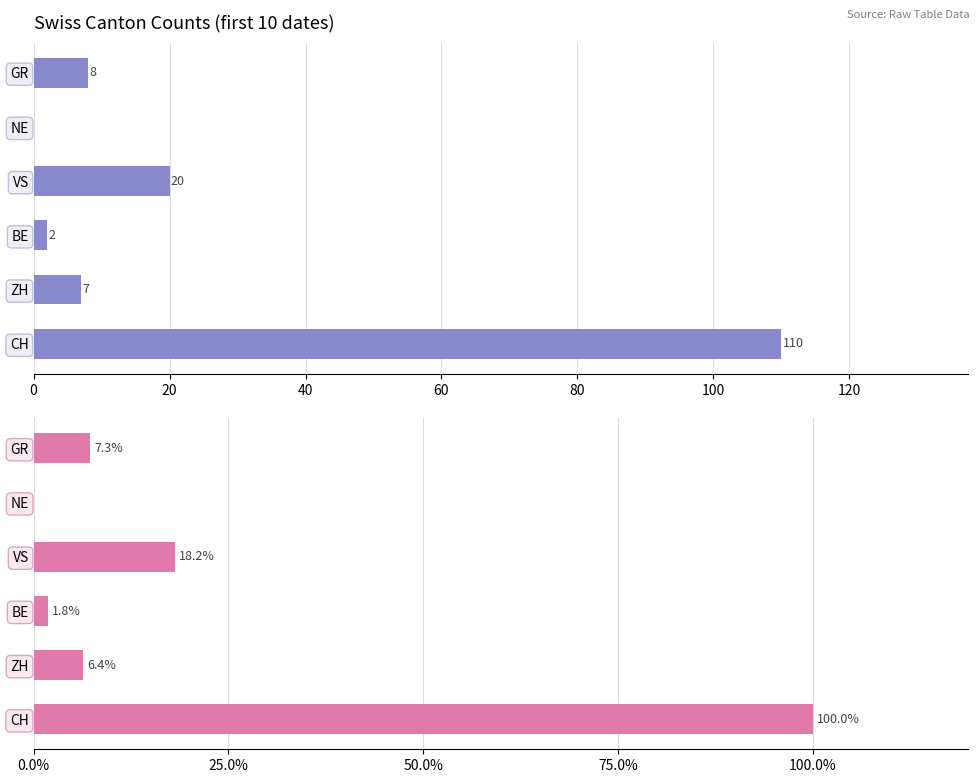

What is the average value of the Percentage series?

22.3